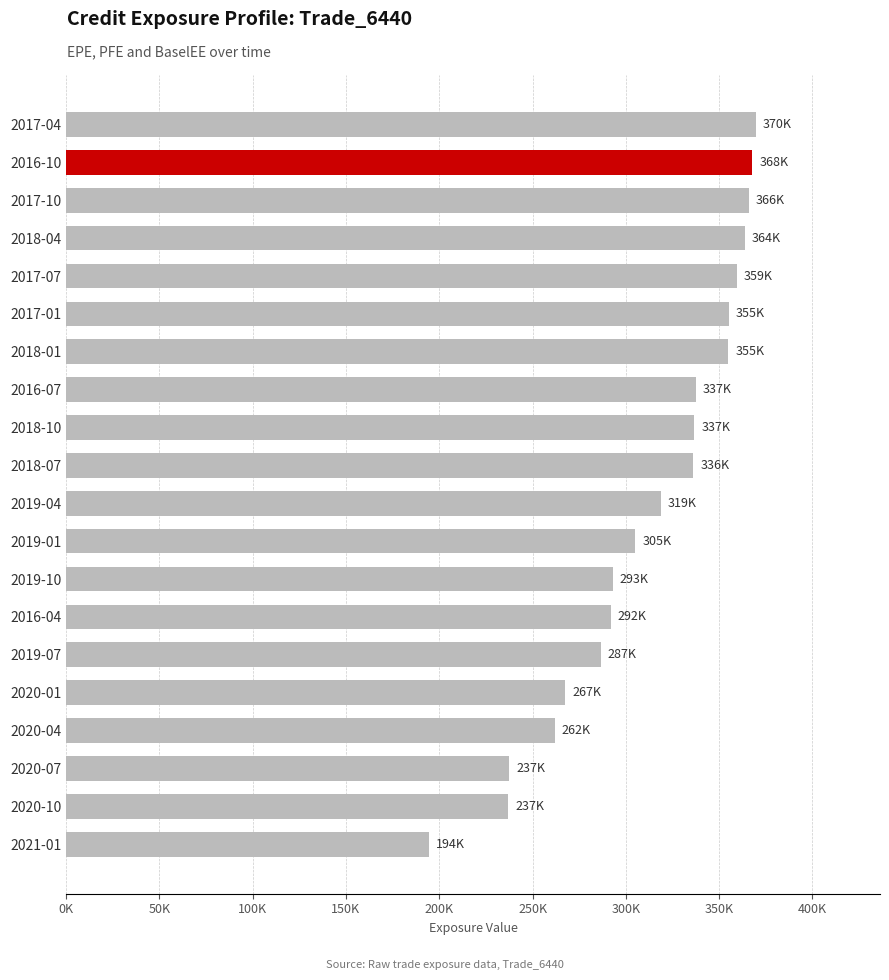

Which label corresponds to the smallest value in the chart?

2021-01